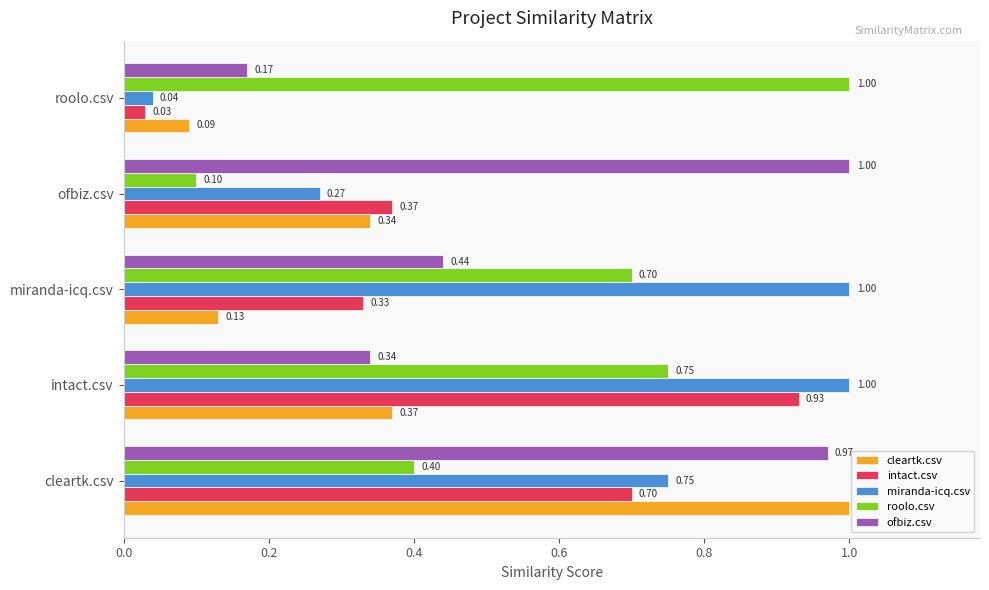

What is the sum of all ofbiz.csv values?

2.9